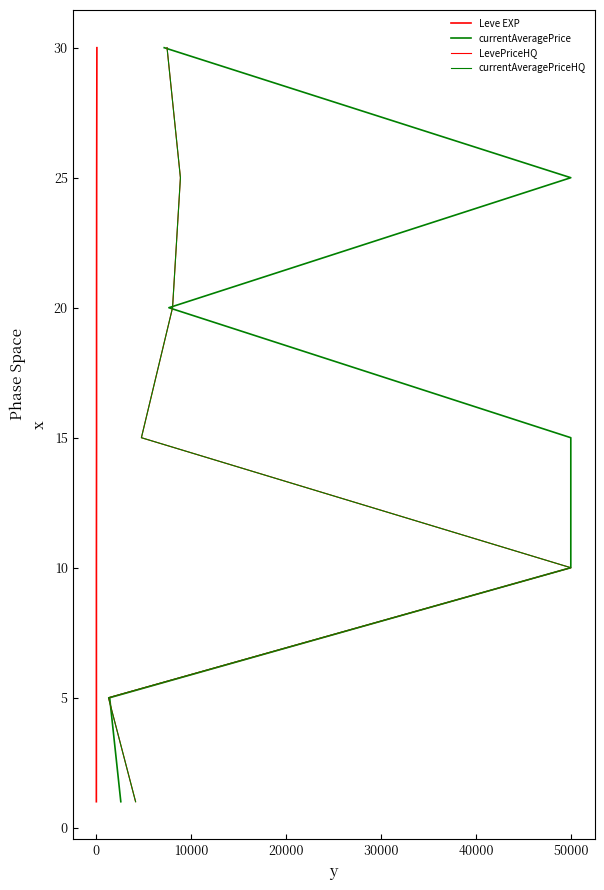

Is it true that Leve EXP equals 2 at 10000?

False